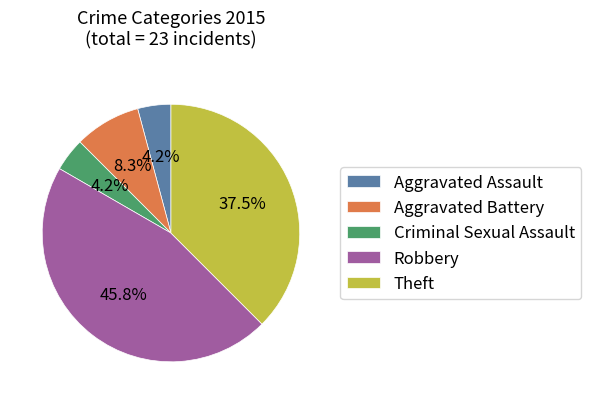

What is the ratio of the value at Theft to the value at Robbery?

0.8